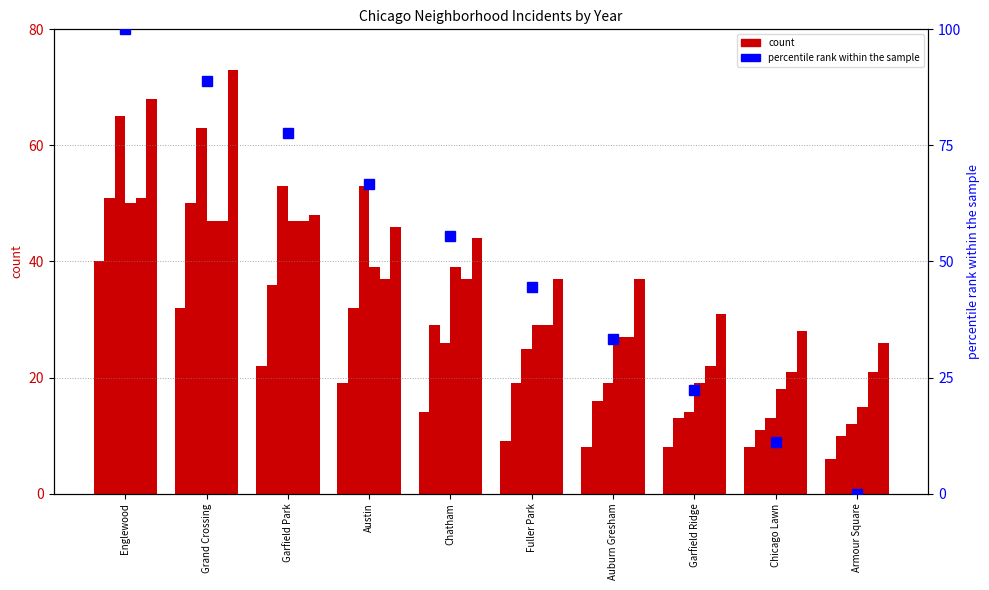

Is the value of 2021 at Garfield Ridge greater than the value of 2023 at Auburn Gresham?

No